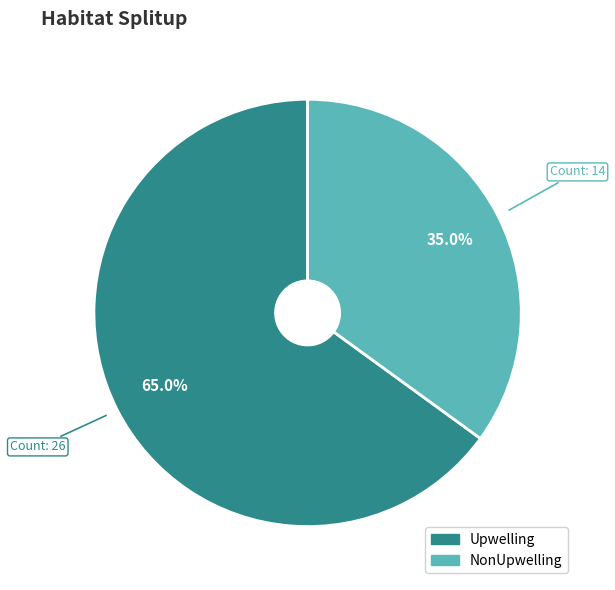

Approximately how many times larger is the value at Upwelling compared to NonUpwelling?

1.9